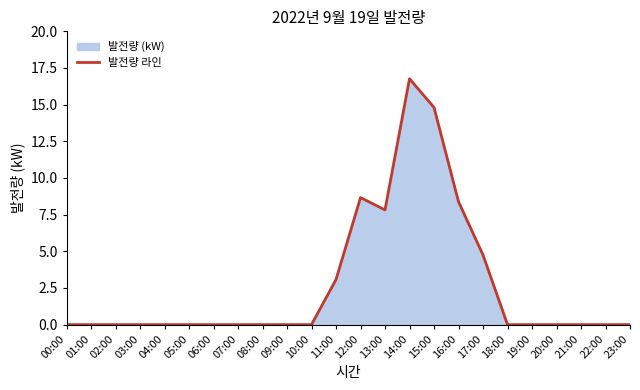

Count the number of categories in the chart.

24